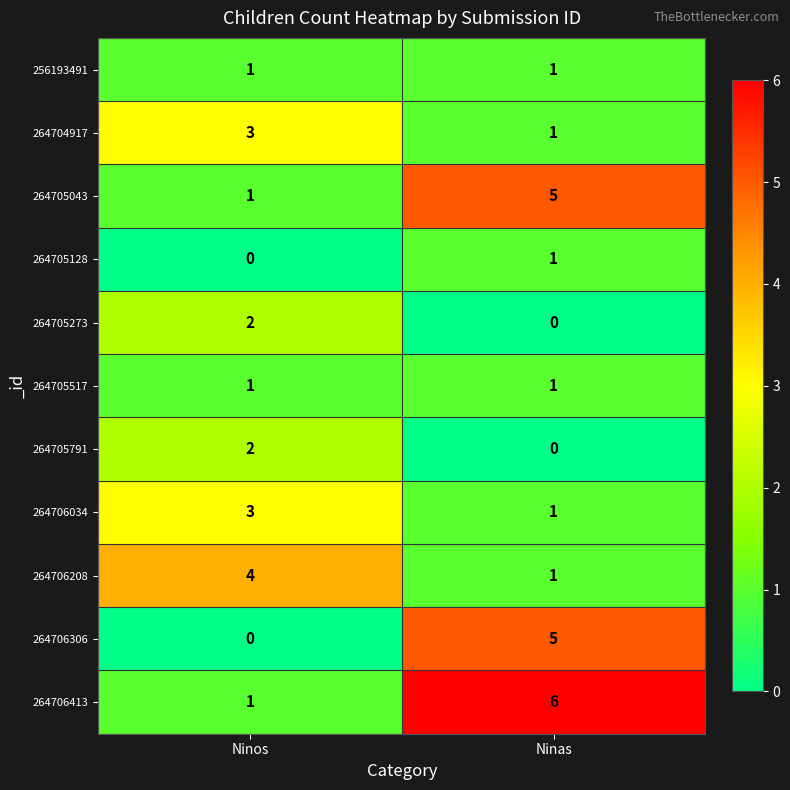

How many series are shown in this chart?

11